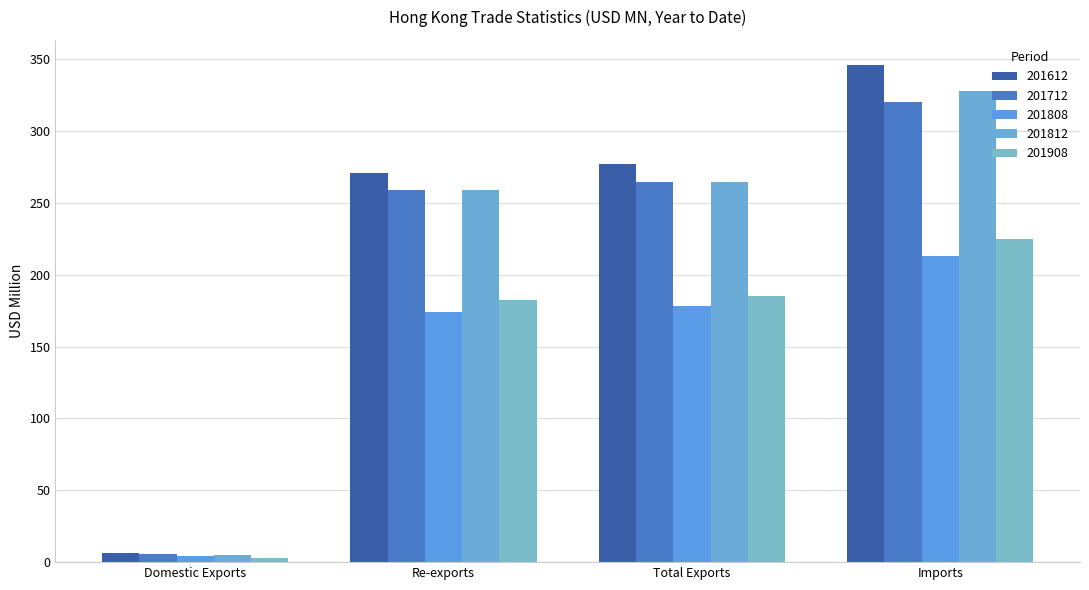

Is it true that 201612 equals 346.1 at Imports?

True